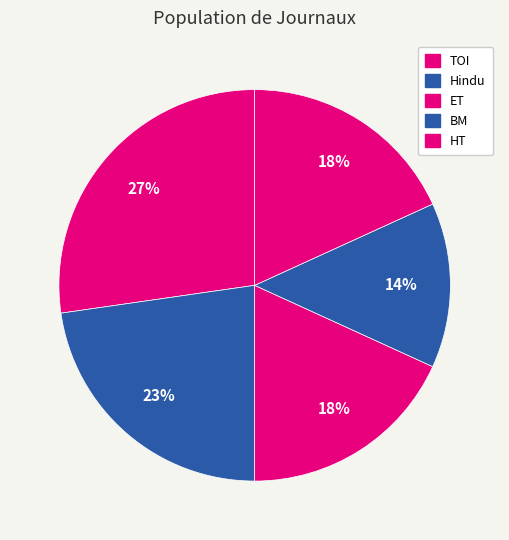

How many slices are in this pie chart?

5